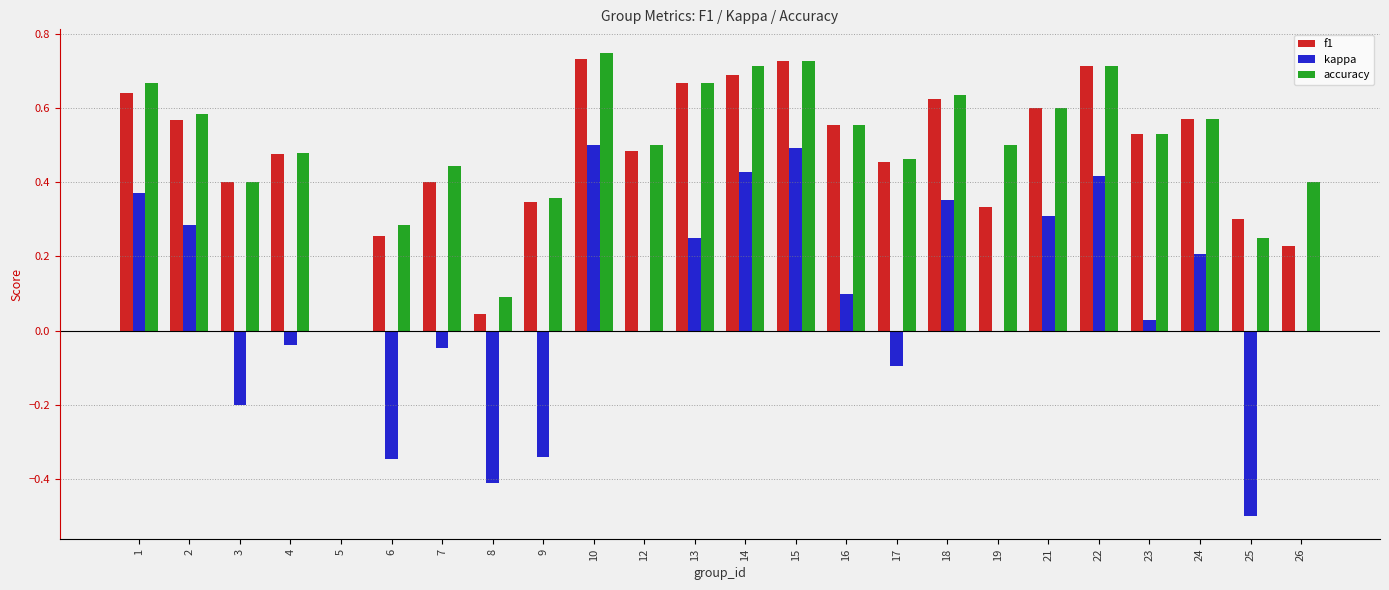

Between 15 and 25, which series saw the biggest shift?

kappa